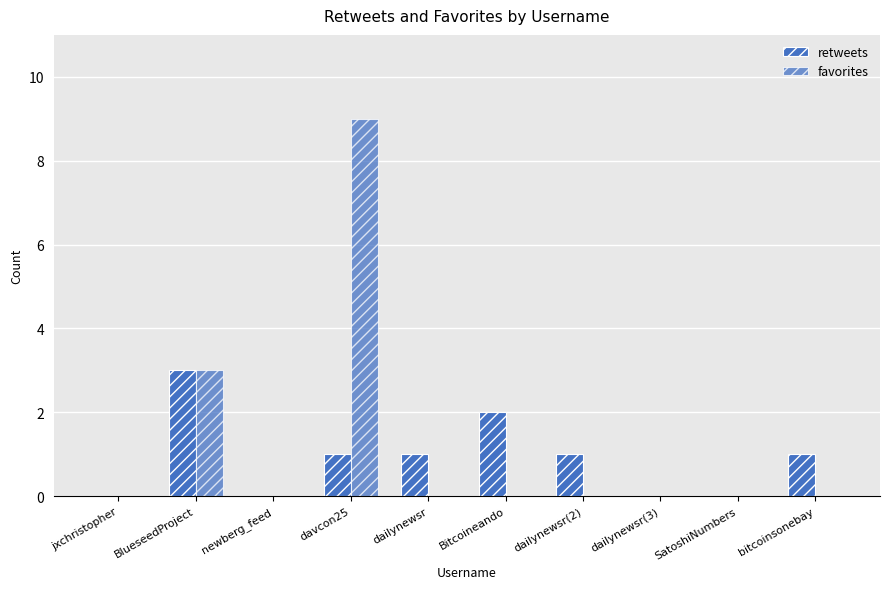

What is the difference between the maximum and minimum values in the favorites series?

9